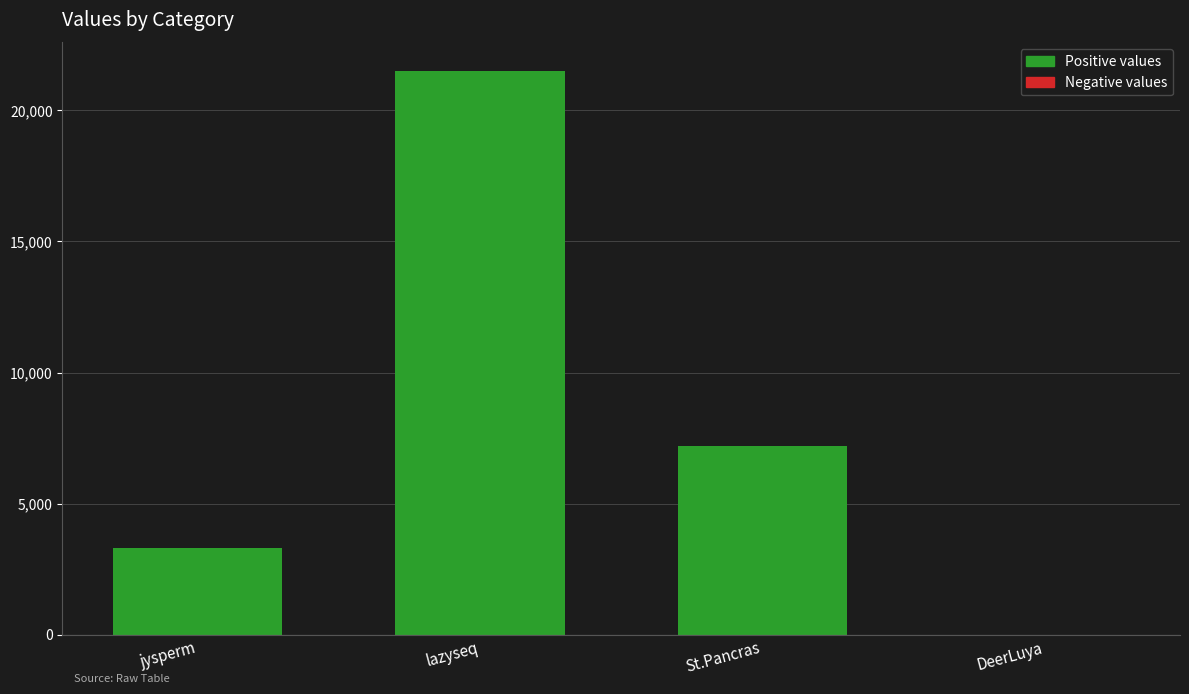

The value at jysperm is 3299. True or false?

True